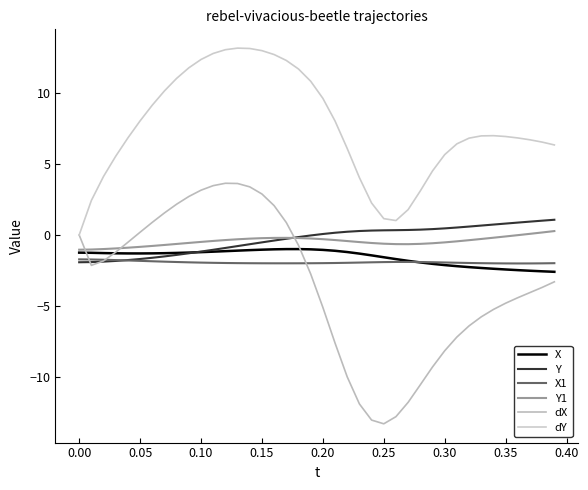

At which label is Y1 closest to 0?

36